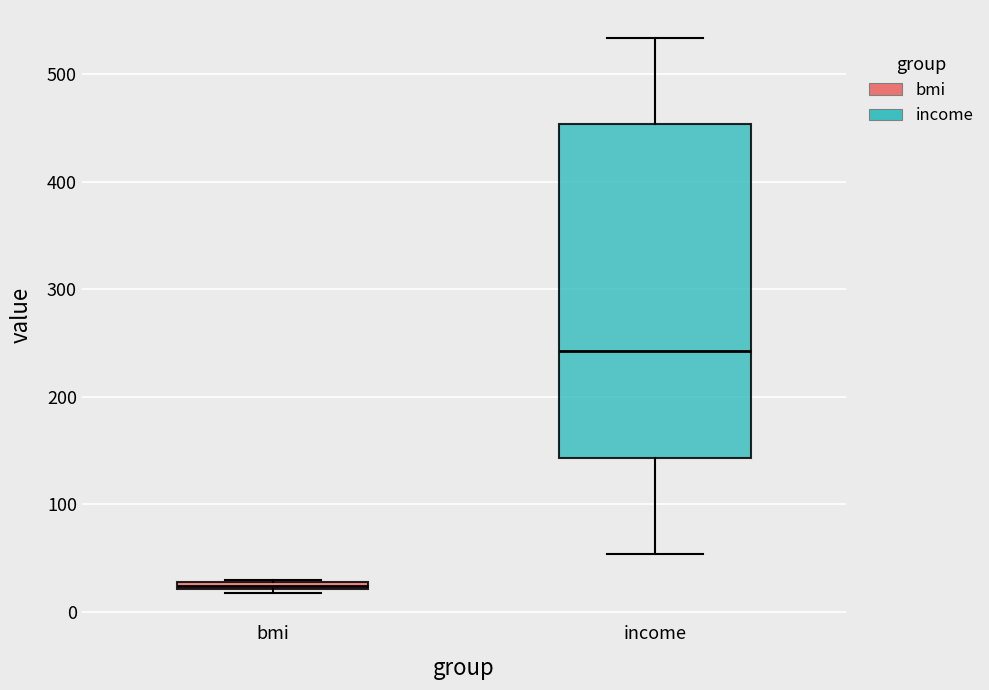

Which box's median line is the highest?

income